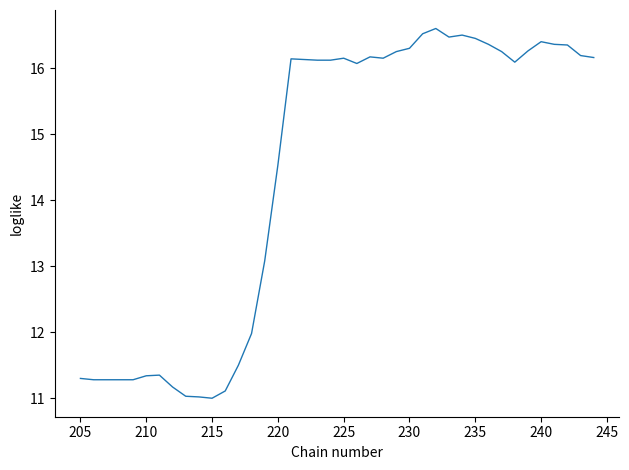

True or false: the data has more than 2 interior local peaks.

True